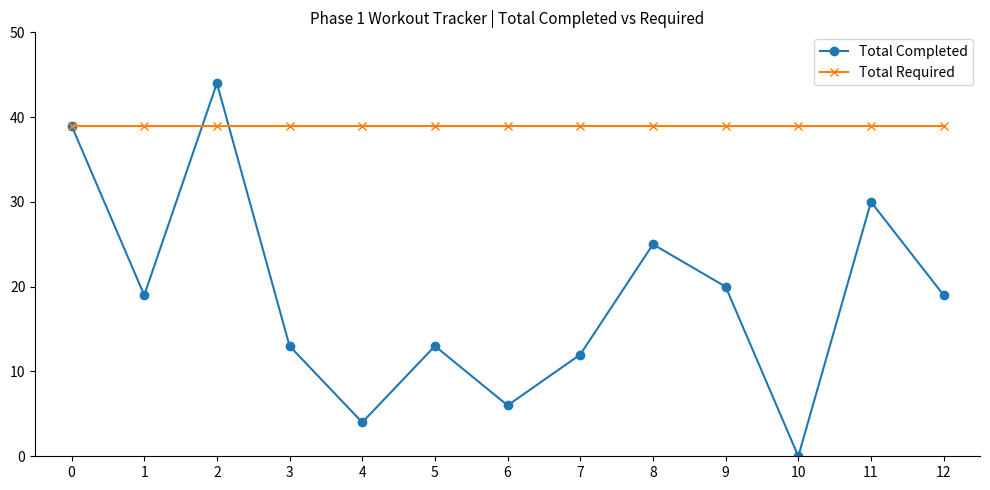

Which series ends up on top after the final intersection of Total Completed and Total Required?

Total Required